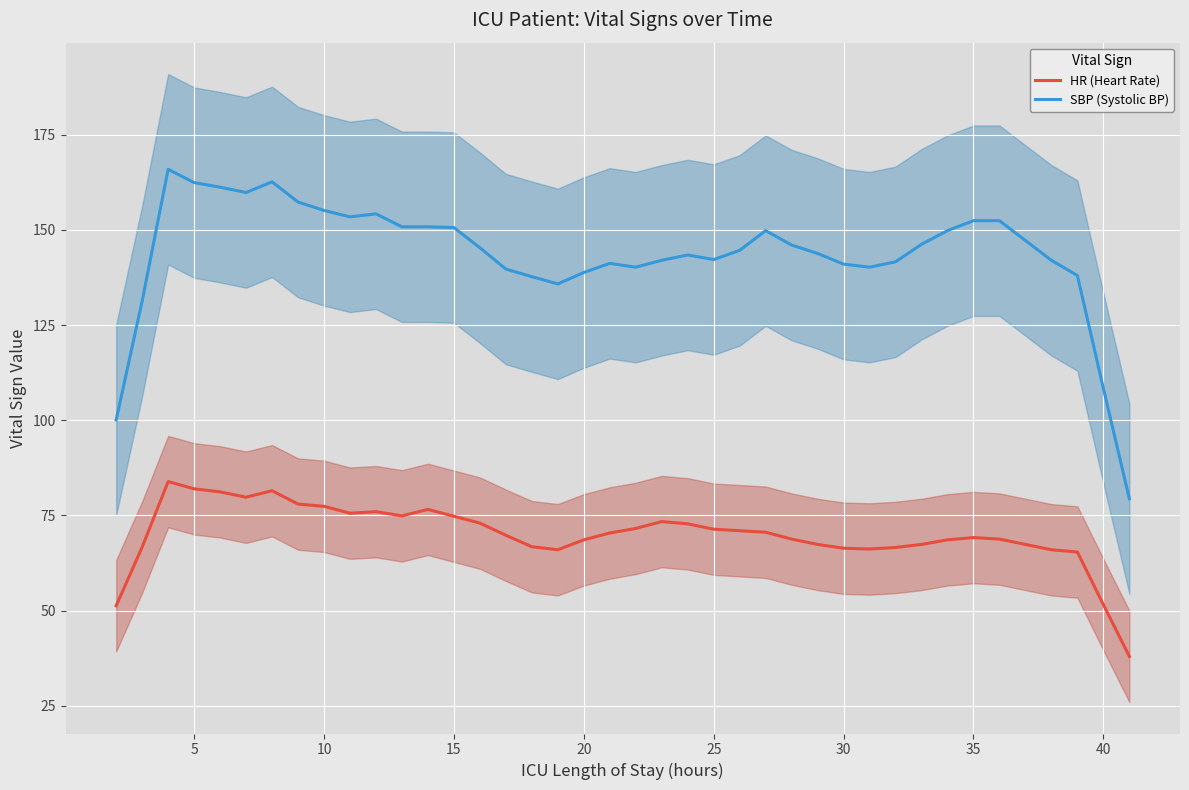

How many lines are shown in the chart?

2